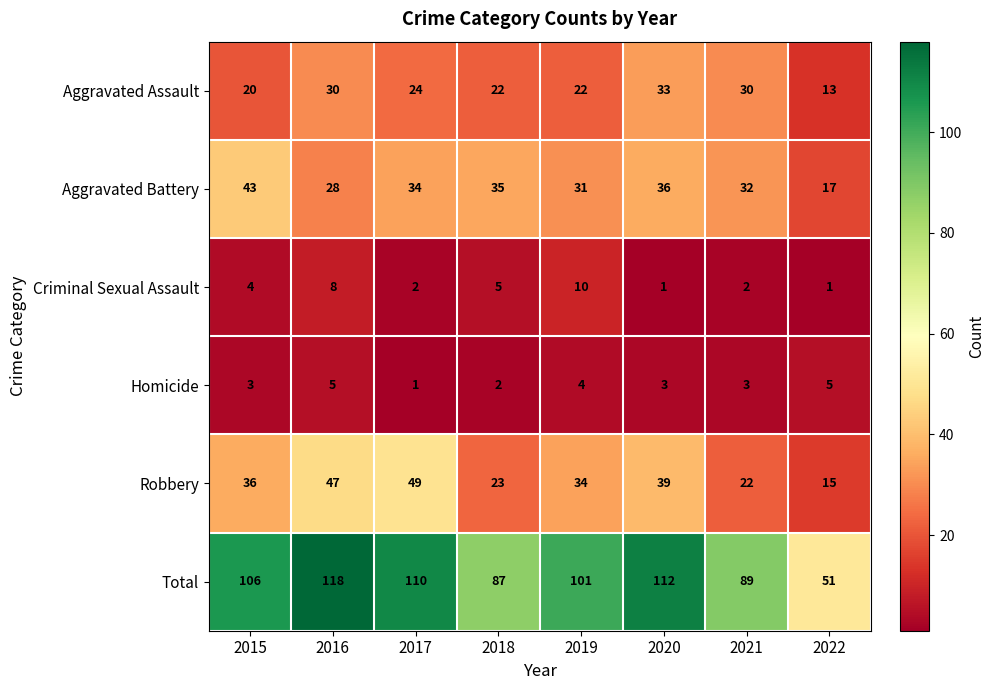

Is the value of Criminal Sexual Assault at 2020 greater than the value of Aggravated Assault at 2020?

No